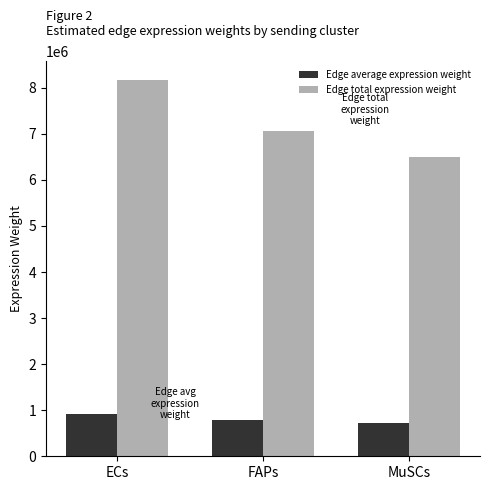

Where is Edge total expression weight nearest to the value 7333752?

FAPs